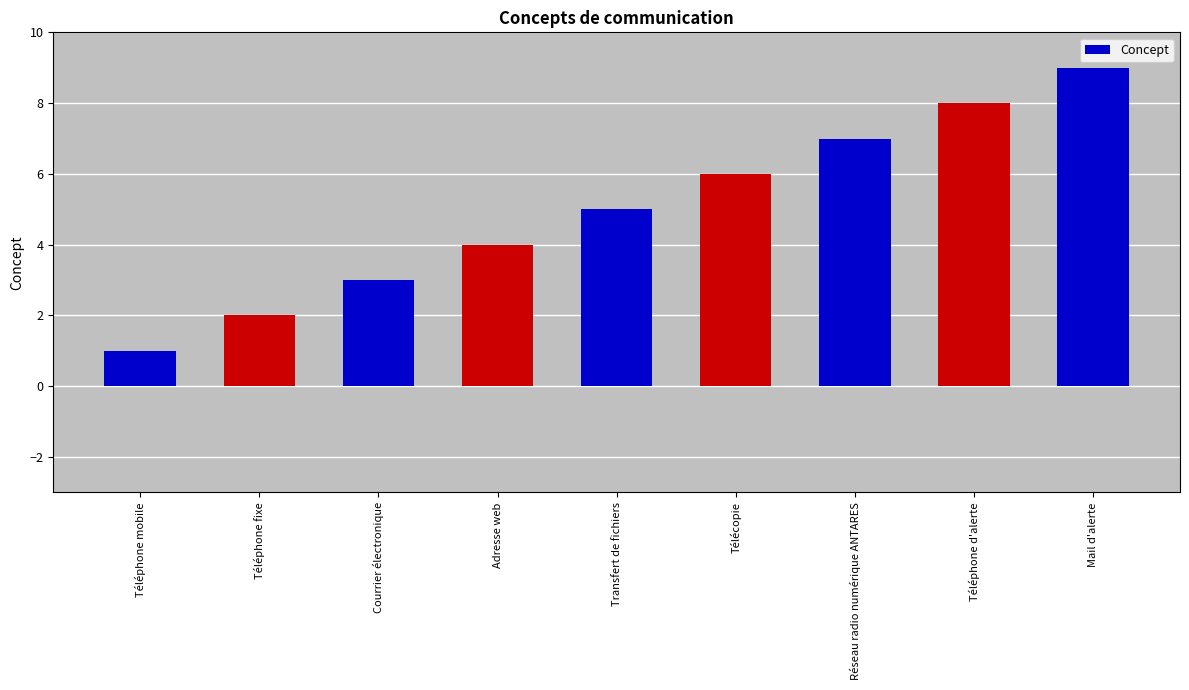

What is the value of the 3rd bar from the left?

3